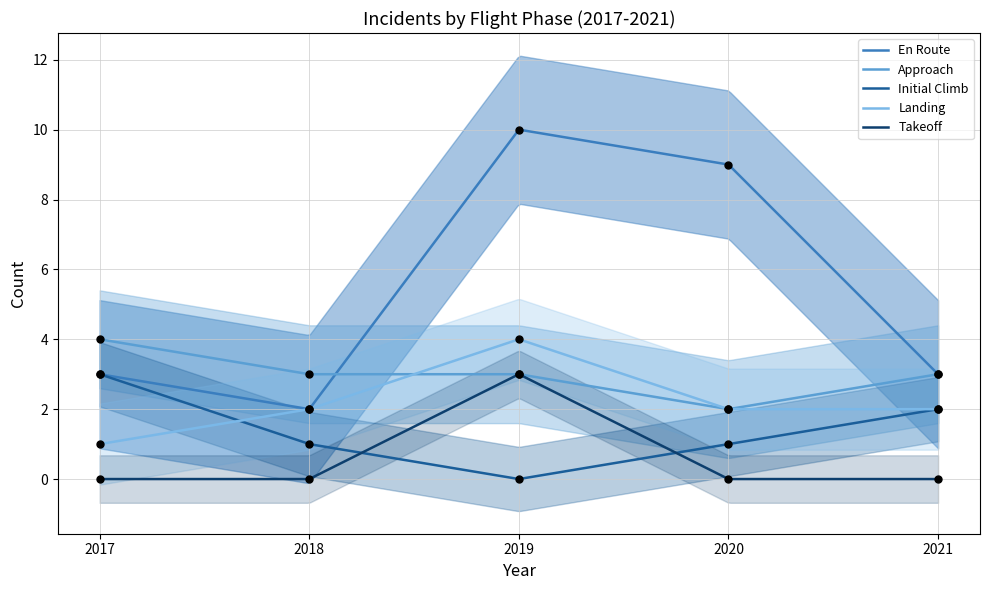

Which series contains the lowest Y value?

Initial Climb